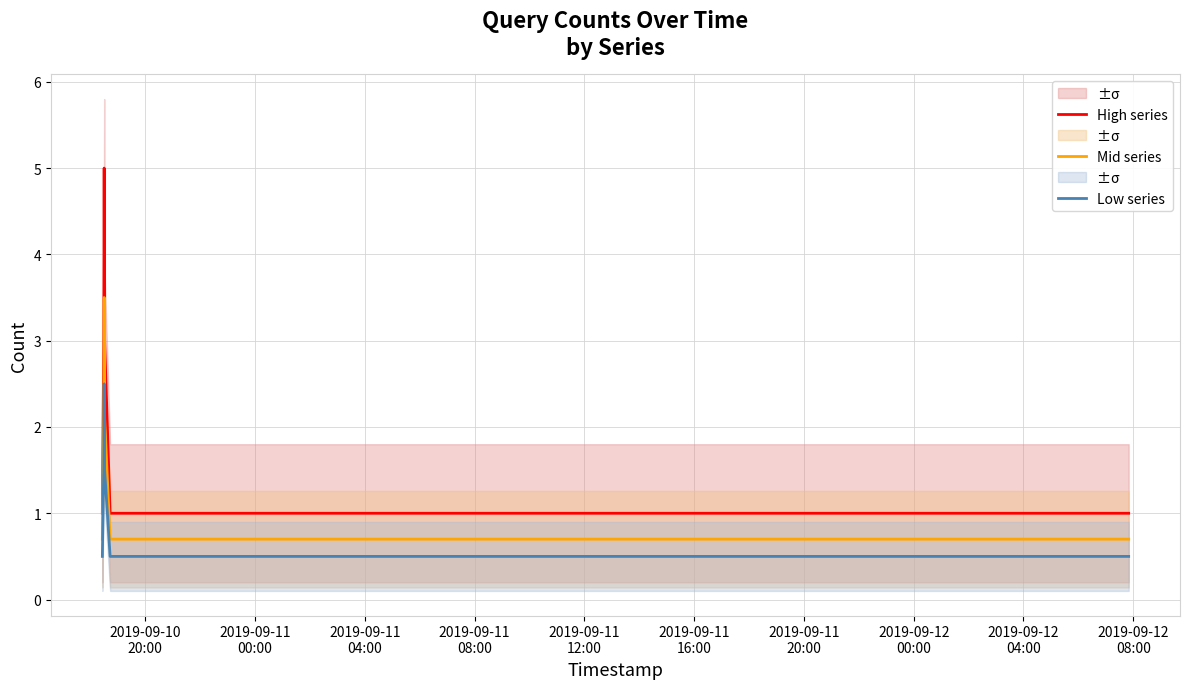

Which series has the largest range (max minus min)?

High series